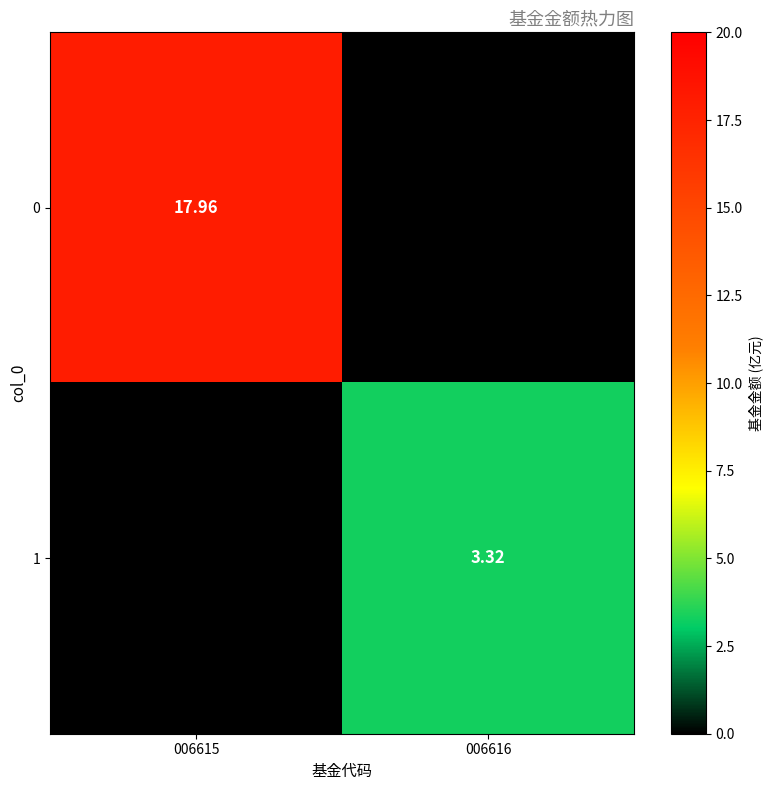

Is the value of 0 at 006615 greater than the value of 1 at 006616?

Yes